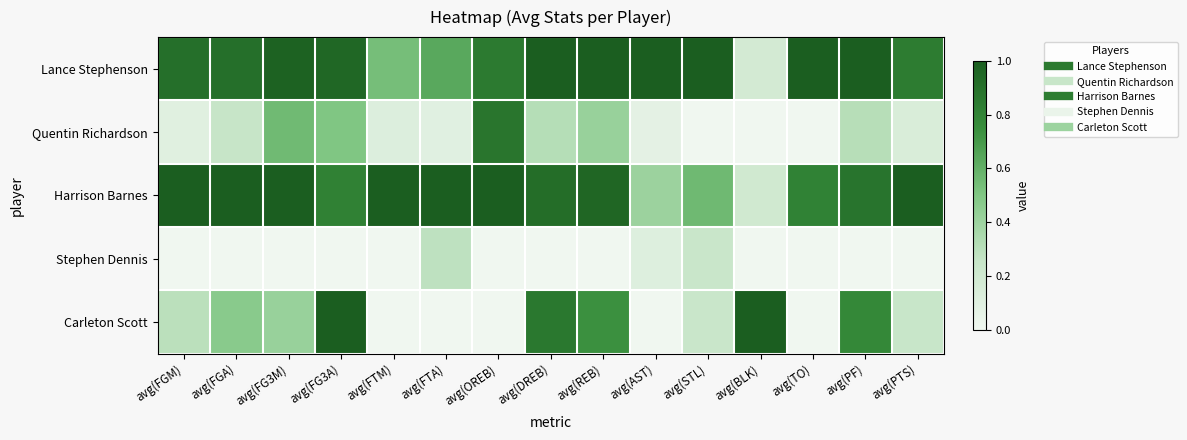

Reading left to right, list all the values displayed in this chart.

Lance Stephenson: avg(FGM)=0.9	avg(FGA)=0.9	avg(FG3M)=1.0	avg(FG3A)=0.9	avg(FTM)=0.5	avg(FTA)=0.6	avg(OREB)=0.8	avg(DREB)=1.0	avg(REB)=1.0	avg(AST)=1.0	avg(STL)=1.0	avg(BLK)=0.2	avg(TO)=1.0	avg(PF)=1.0	avg(PTS)=0.8
Quentin Richardson: avg(FGM)=0.1	avg(FGA)=0.3	avg(FG3M)=0.6	avg(FG3A)=0.5	avg(FTM)=0.1	avg(FTA)=0.1	avg(OREB)=0.9	avg(DREB)=0.3	avg(REB)=0.4	avg(AST)=0.1	avg(STL)=0.0	avg(BLK)=0.0	avg(TO)=0.0	avg(PF)=0.3	avg(PTS)=0.1
Harrison Barnes: avg(FGM)=1.0	avg(FGA)=1.0	avg(FG3M)=1.0	avg(FG3A)=0.8	avg(FTM)=1.0	avg(FTA)=1.0	avg(OREB)=1.0	avg(DREB)=0.9	avg(REB)=1.0	avg(AST)=0.4	avg(STL)=0.6	avg(BLK)=0.2	avg(TO)=0.8	avg(PF)=0.9	avg(PTS)=1.0
Stephen Dennis: avg(FGM)=0.0	avg(FGA)=0.0	avg(FG3M)=0.0	avg(FG3A)=0.0	avg(FTM)=0.0	avg(FTA)=0.3	avg(OREB)=0.0	avg(DREB)=0.0	avg(REB)=0.0	avg(AST)=0.1	avg(STL)=0.2	avg(BLK)=0.0	avg(TO)=0.0	avg(PF)=0.0	avg(PTS)=0.0
Carleton Scott: avg(FGM)=0.3	avg(FGA)=0.5	avg(FG3M)=0.4	avg(FG3A)=1.0	avg(FTM)=0.0	avg(FTA)=0.0	avg(OREB)=0.0	avg(DREB)=0.9	avg(REB)=0.7	avg(AST)=0.0	avg(STL)=0.2	avg(BLK)=1.0	avg(TO)=0.0	avg(PF)=0.8	avg(PTS)=0.2